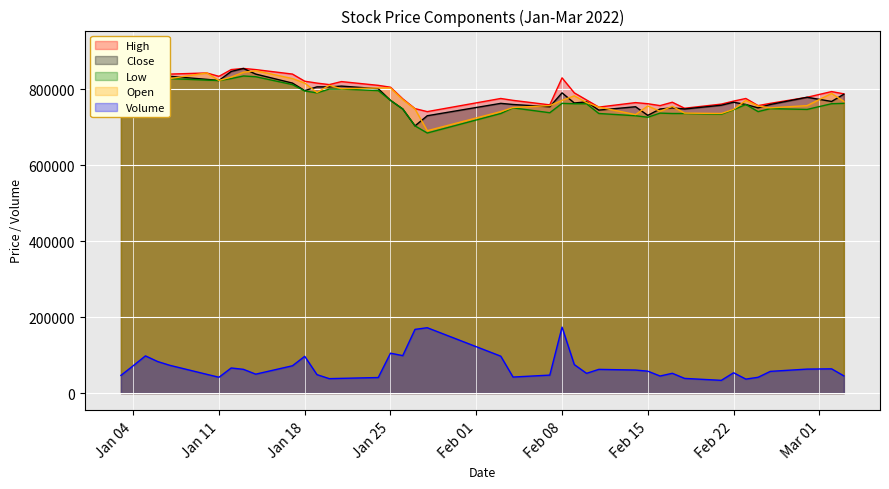

What is the maximum value for Volume?

173657